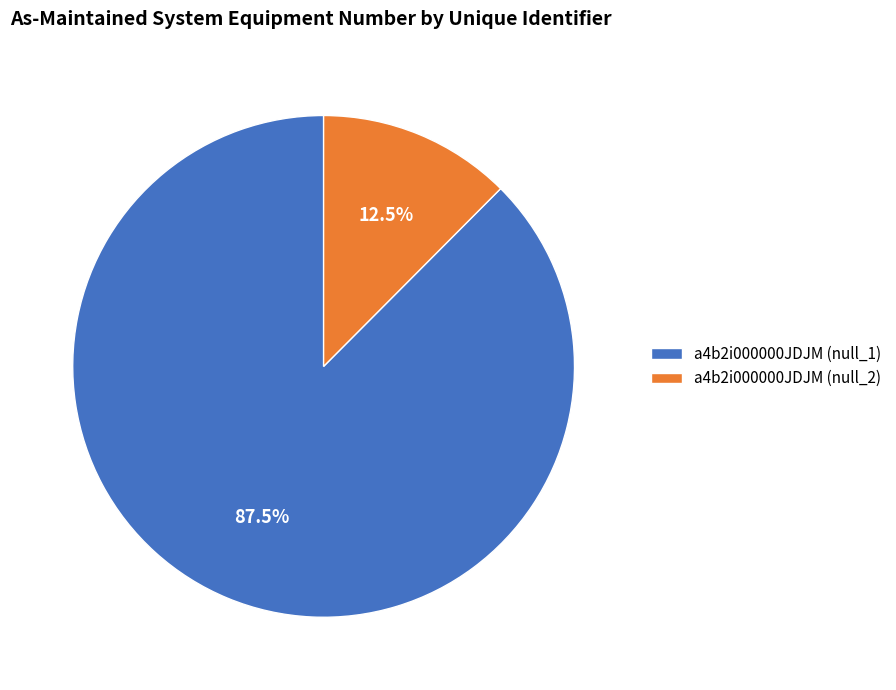

Between a4b2i000000JDJM (null_1) and a4b2i000000JDJM (null_2), which is larger?

a4b2i000000JDJM (null_1)